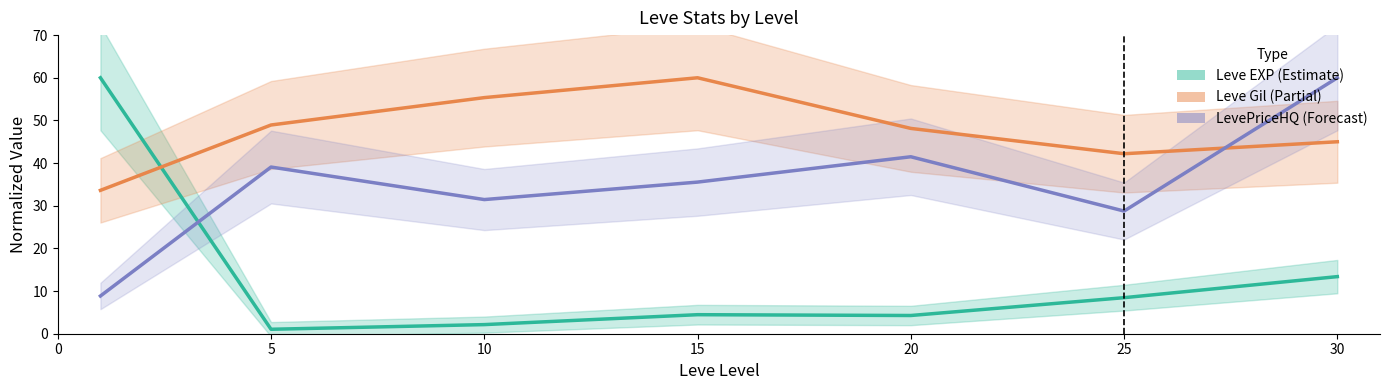

The value of Leve EXP (Estimate) at 30 is 13.4. True or false?

True